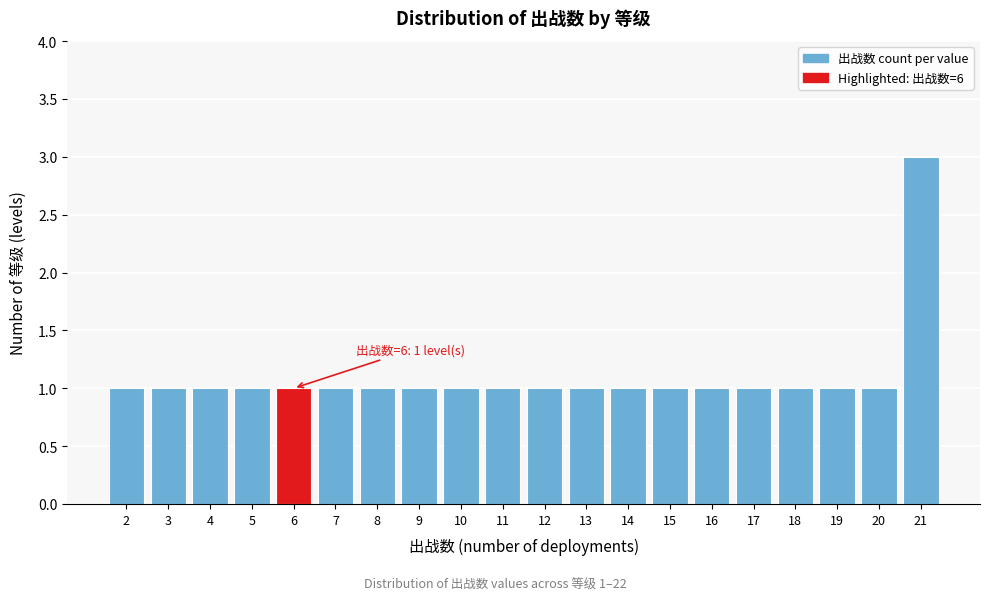

Reading right to left, extract all data points from this chart.

3	1	1	1	1	1	1	1	1	1	1	1	1	1	1	1	1	1	1	1